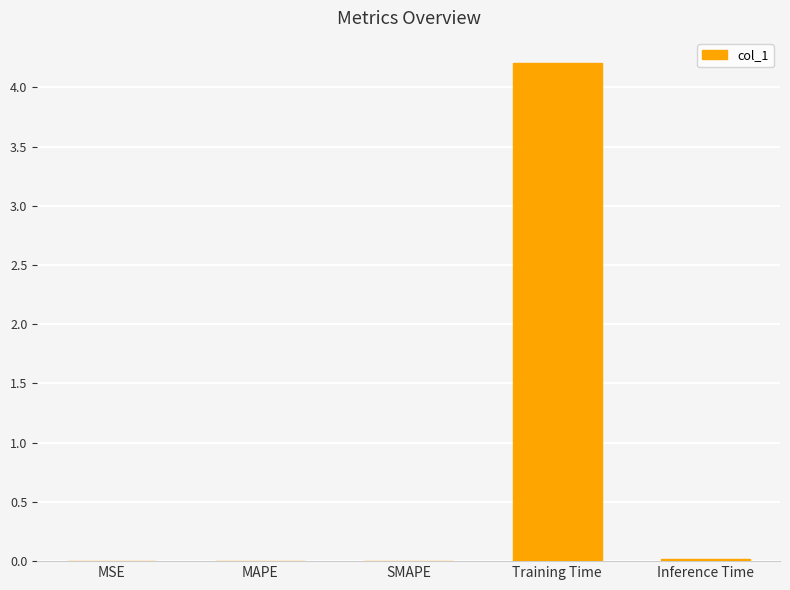

How many categories are shown in the chart?

5